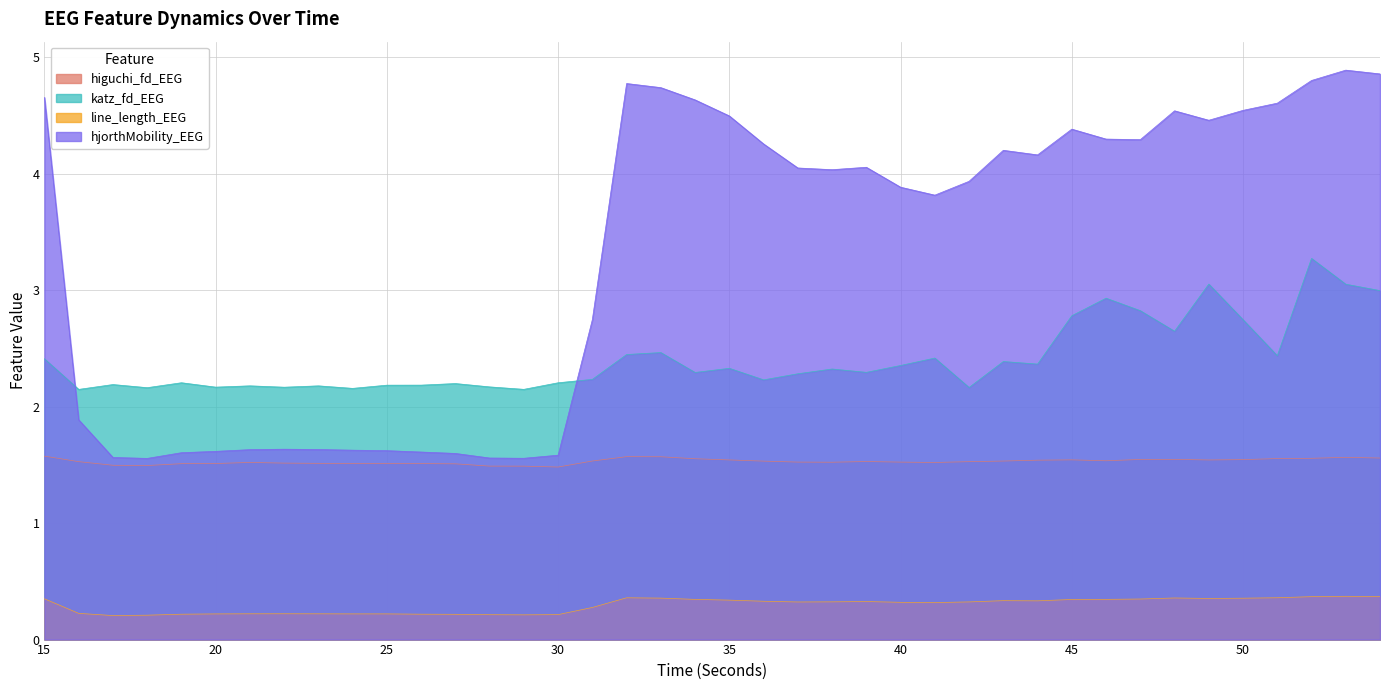

What is the average value of the higuchi_fd_EEG series?

1.5